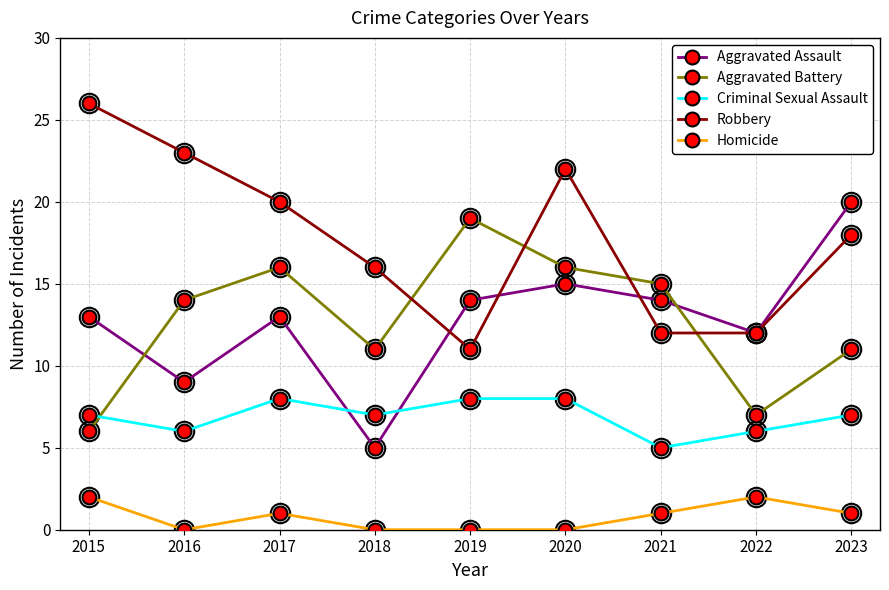

What is the highest value of the Aggravated Assault series?

20